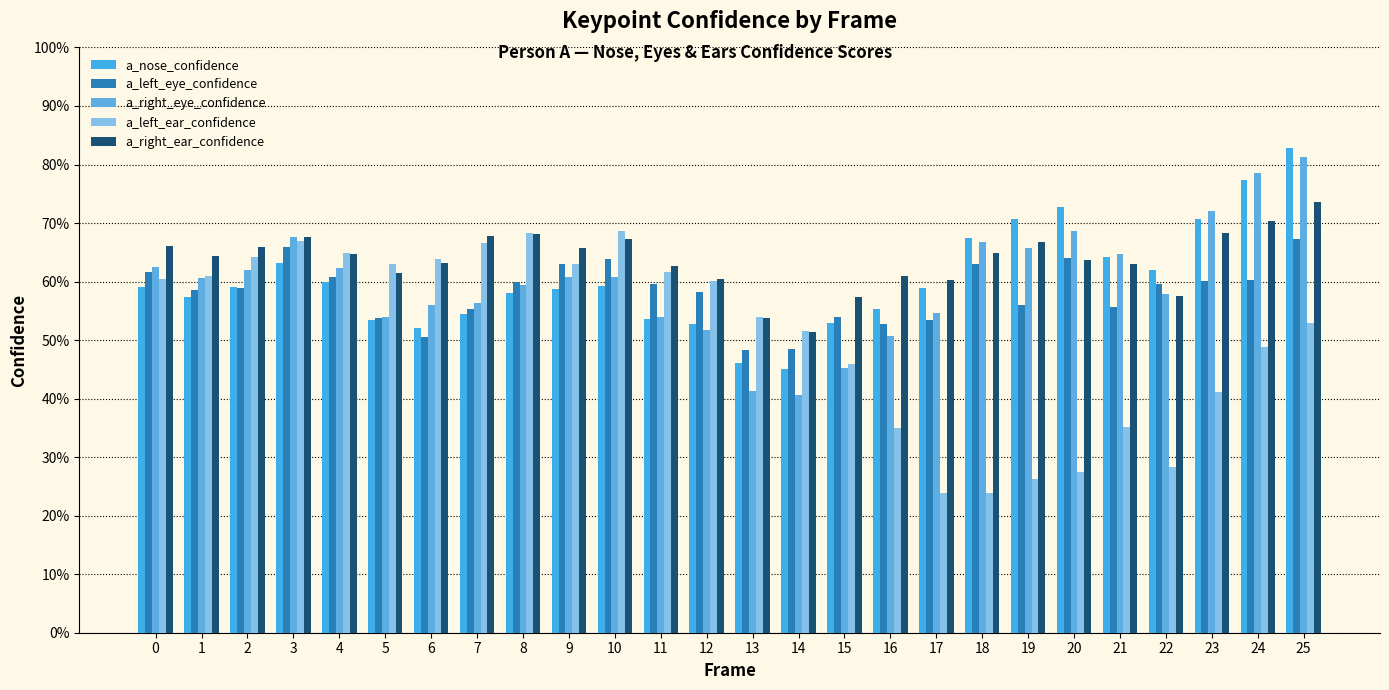

The value of a_left_eye_confidence at 5 is 0.9. True or false?

False